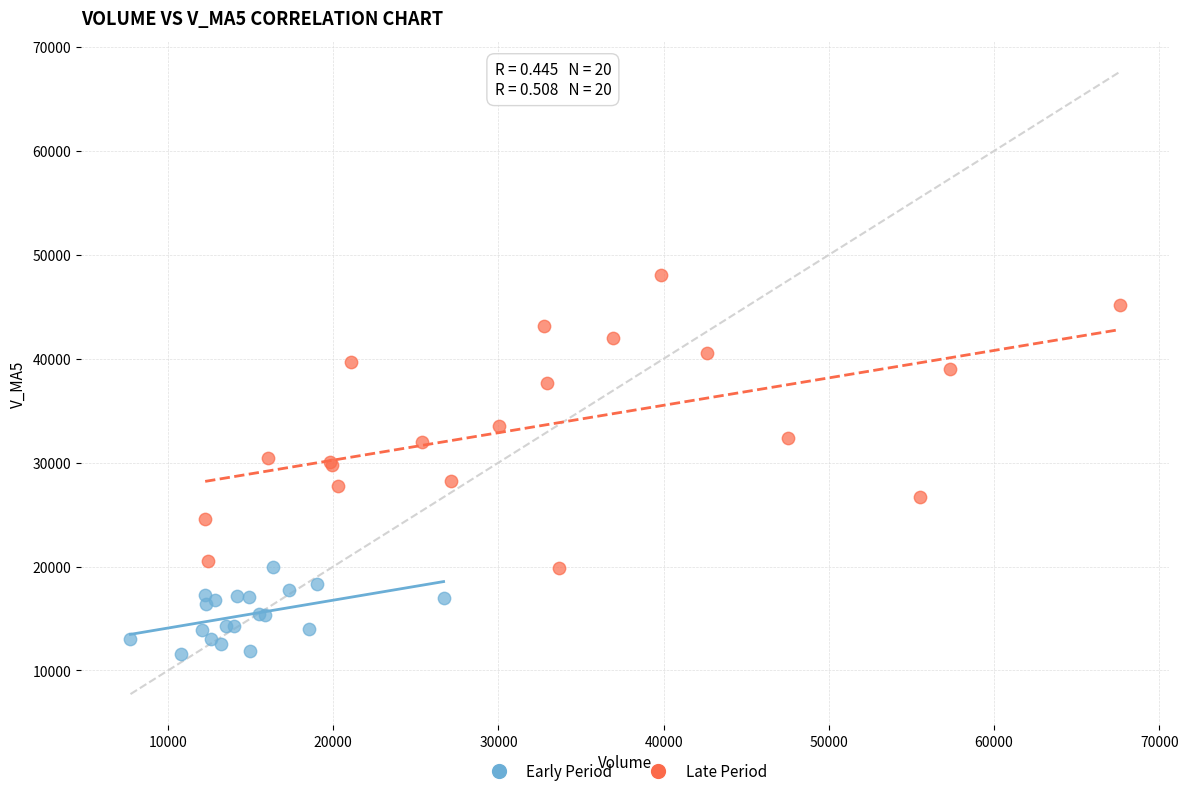

Which series has the widest spread of Y values?

Late Period